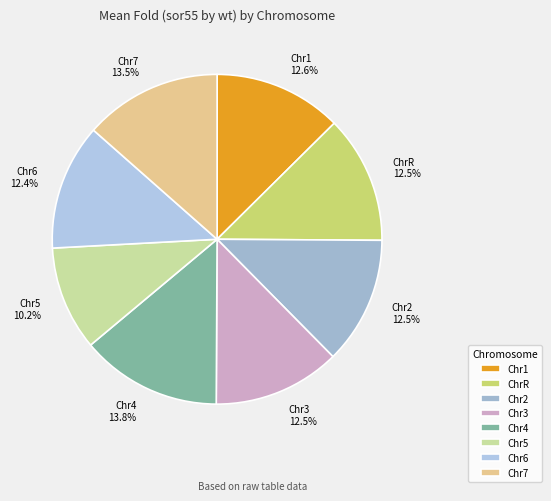

What is the total percentage of ChrR and Chr2?

25.0%